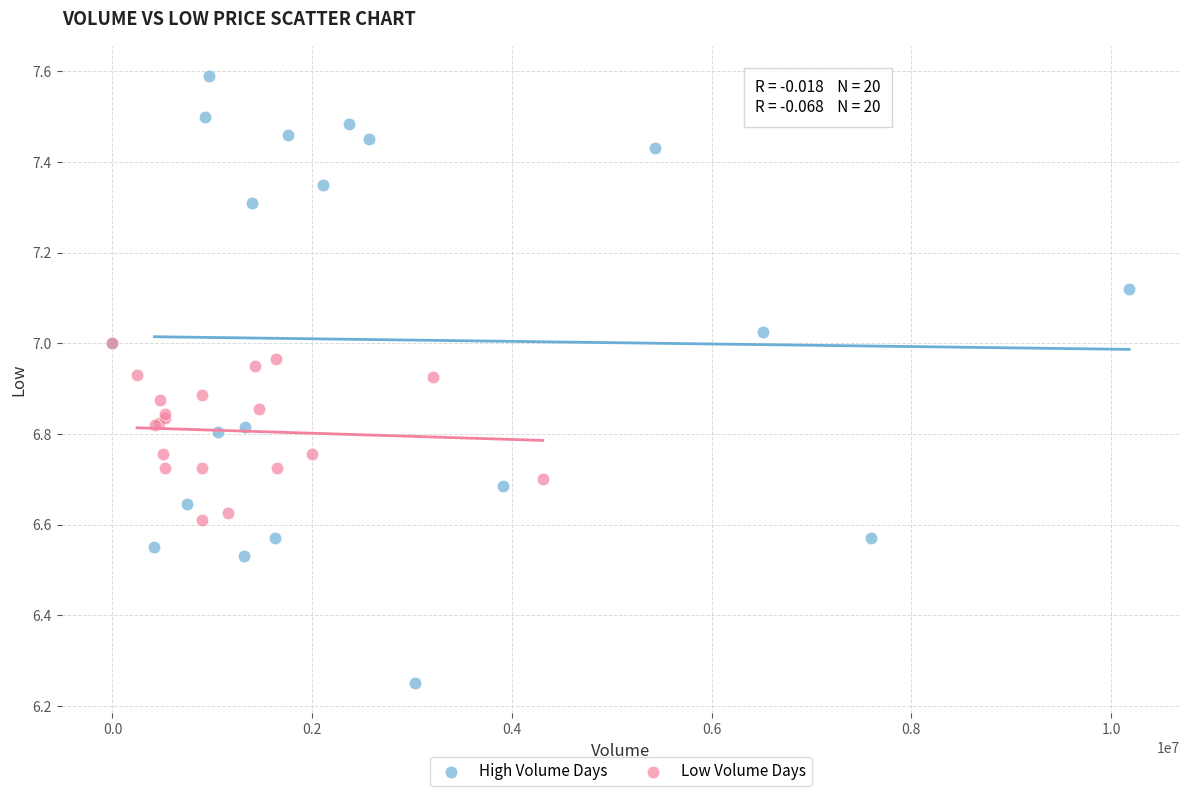

Which series contains the lowest Y value?

High Volume Days